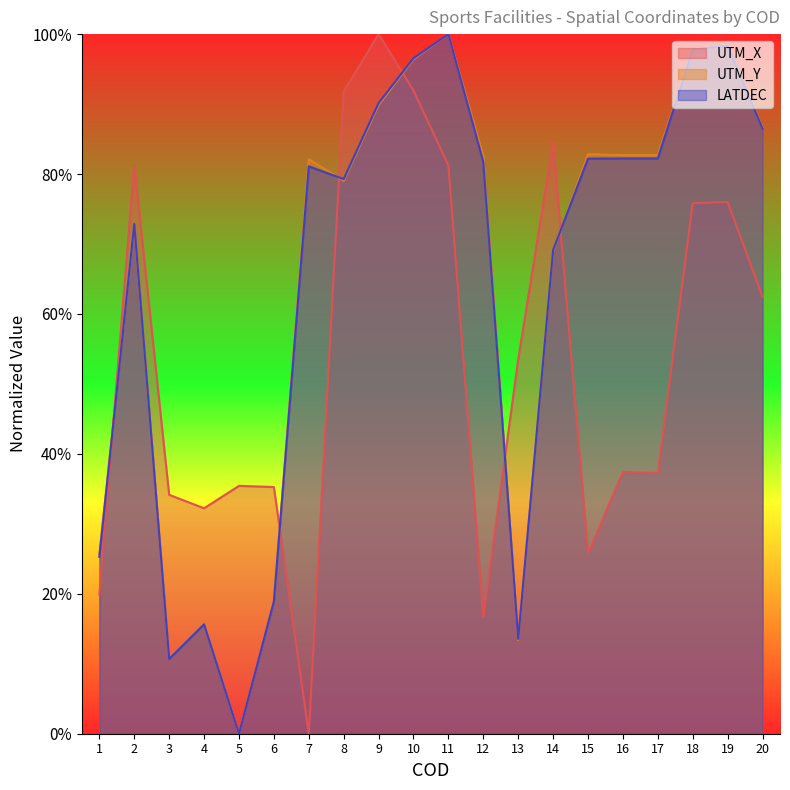

List the labels in order of LATDEC value, smallest first.

5, 3, 13, 4, 6, 1, 14, 2, 8, 7, 12, 15, 16, 17, 20, 9, 10, 18, 19, 11